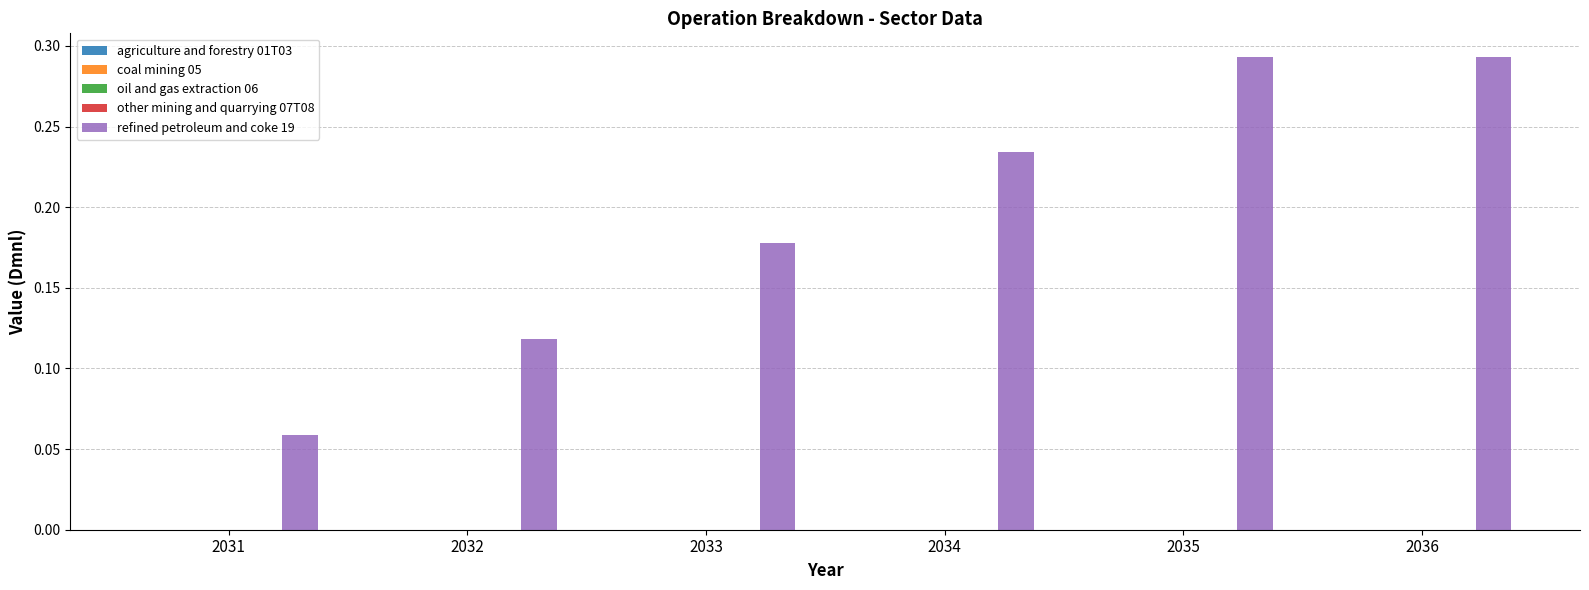

Count the values in the range 0 to 1.

6